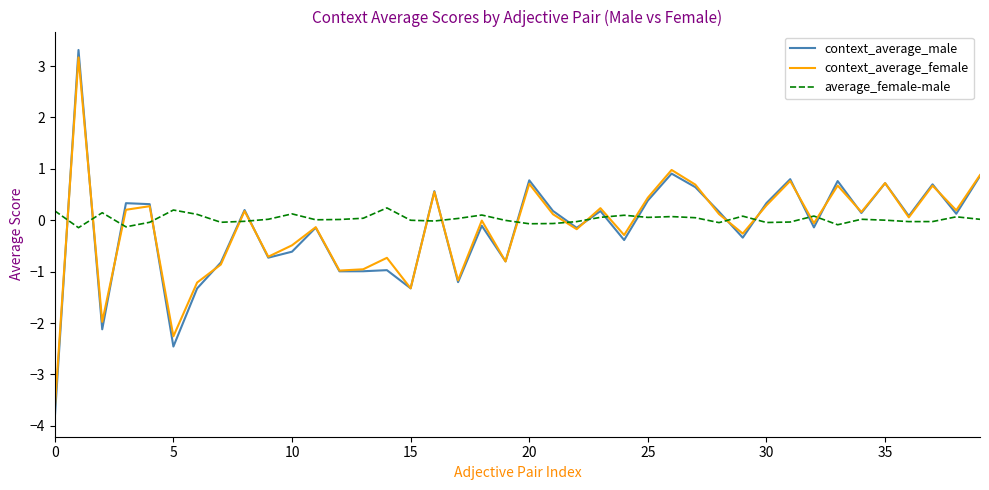

Which series has the widest spread of values?

context_average_male